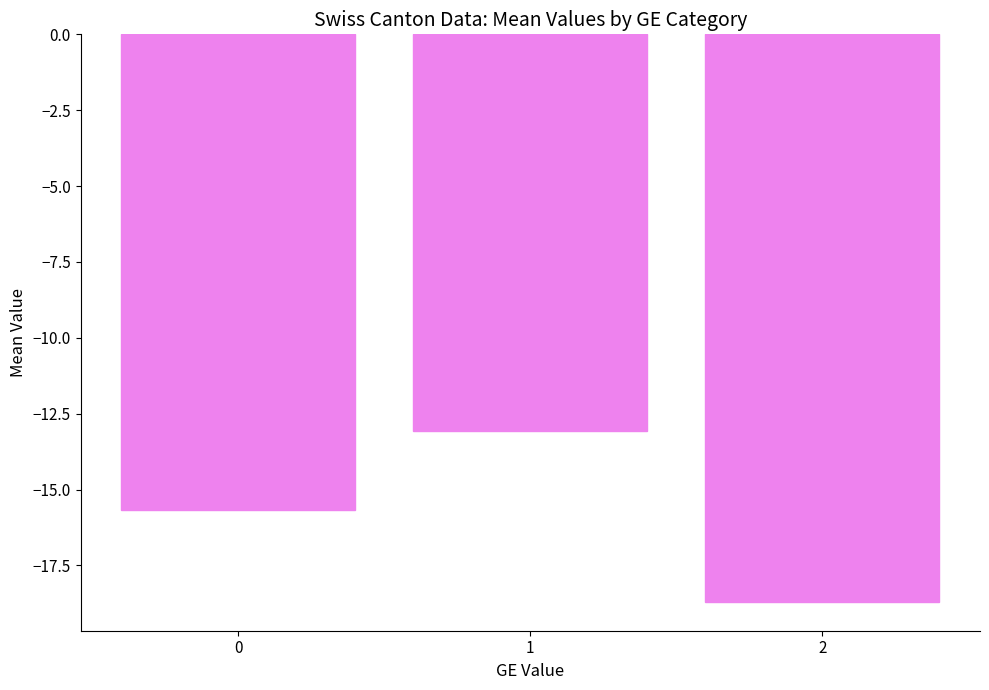

Reading left to right, transcribe all the data shown in this chart.

0=-15.7	1=-13.1	2=-18.7